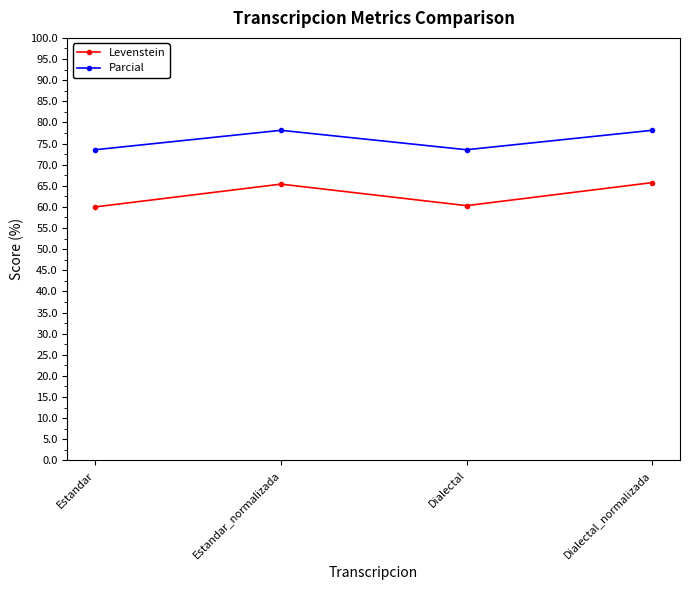

Which series has the largest total across all categories?

Parcial